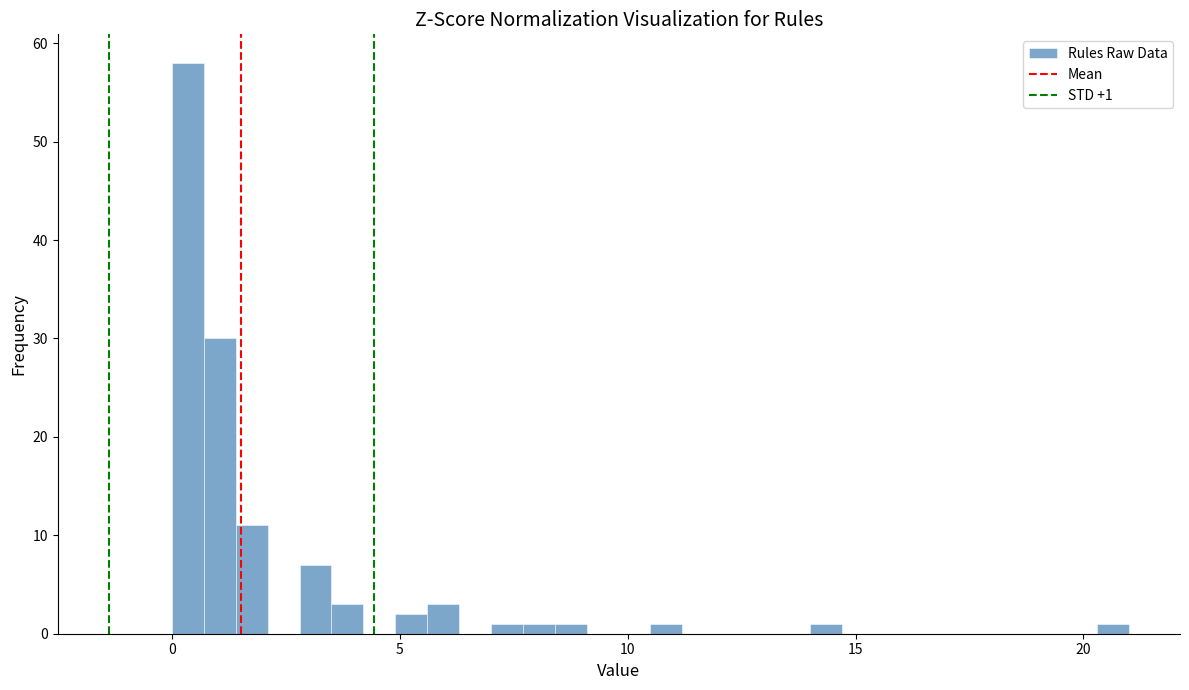

Read against the x-axis, roughly where is the centre of the tallest bar?

0.5